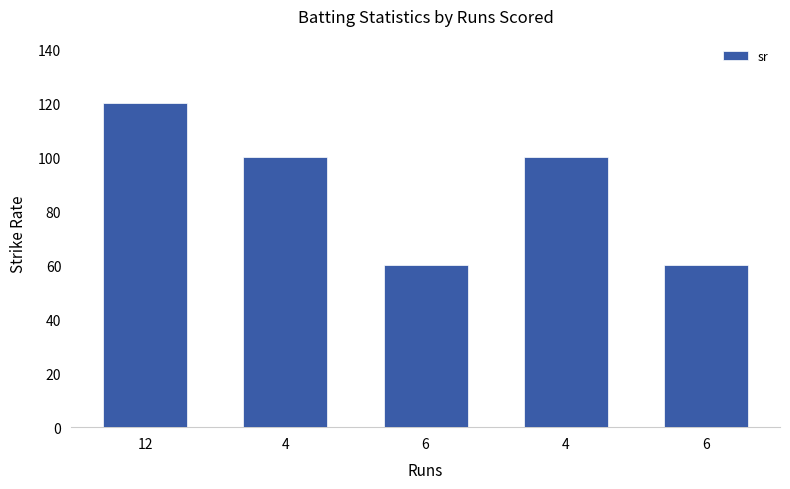

Does the chart contain any negative values?

No